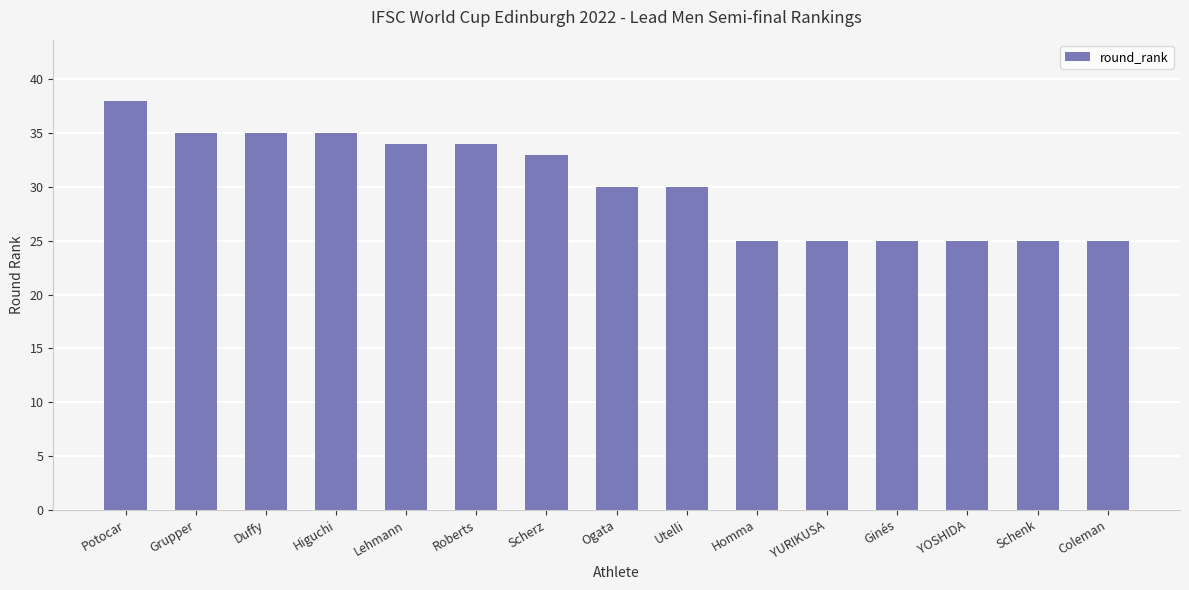

Which label corresponds to the largest value in the chart?

Potocar